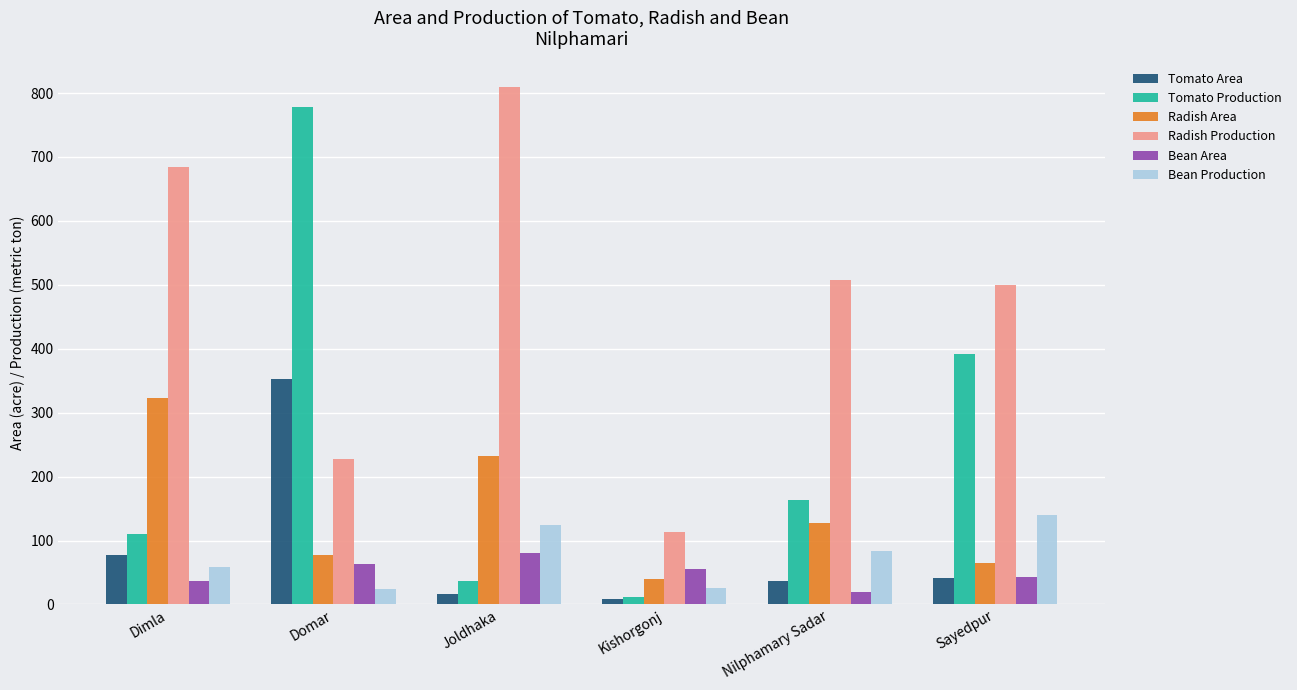

Rank the categories by Tomato Production value from lowest to highest.

Kishorgonj, Joldhaka, Dimla, Nilphamary Sadar, Sayedpur, Domar